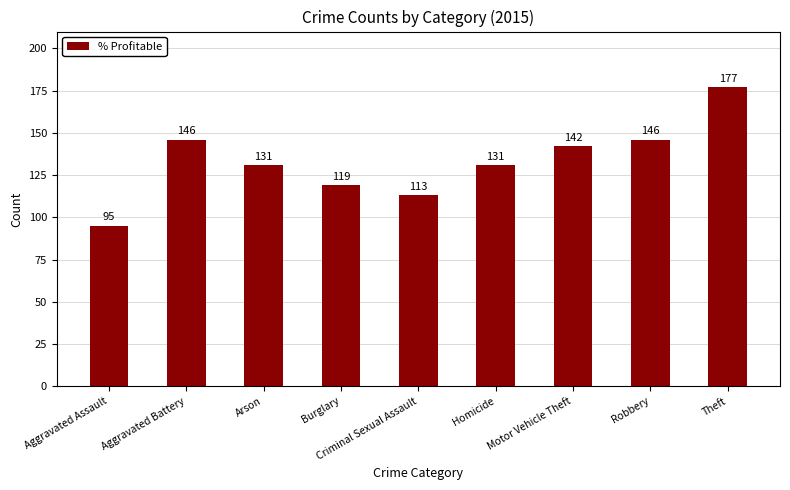

At which category does the chart reach its minimum across all series?

Aggravated Assault